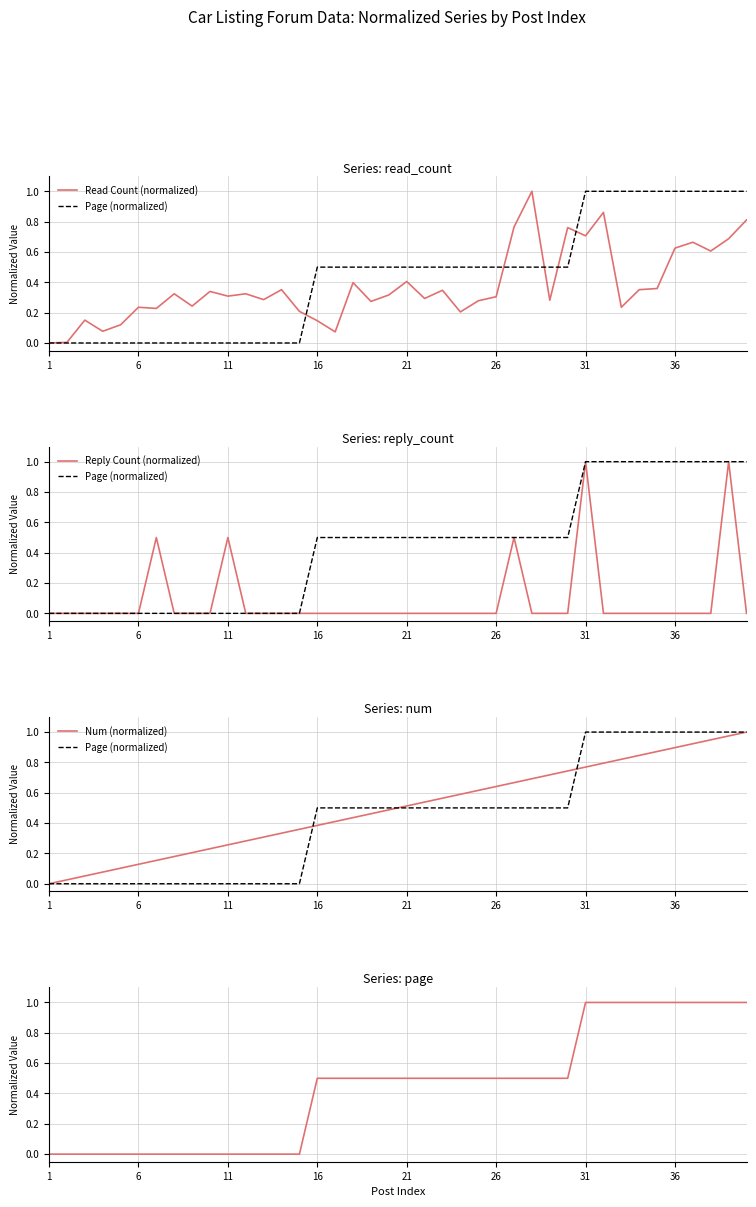

What is the maximum value for Num (normalized)?

1.0